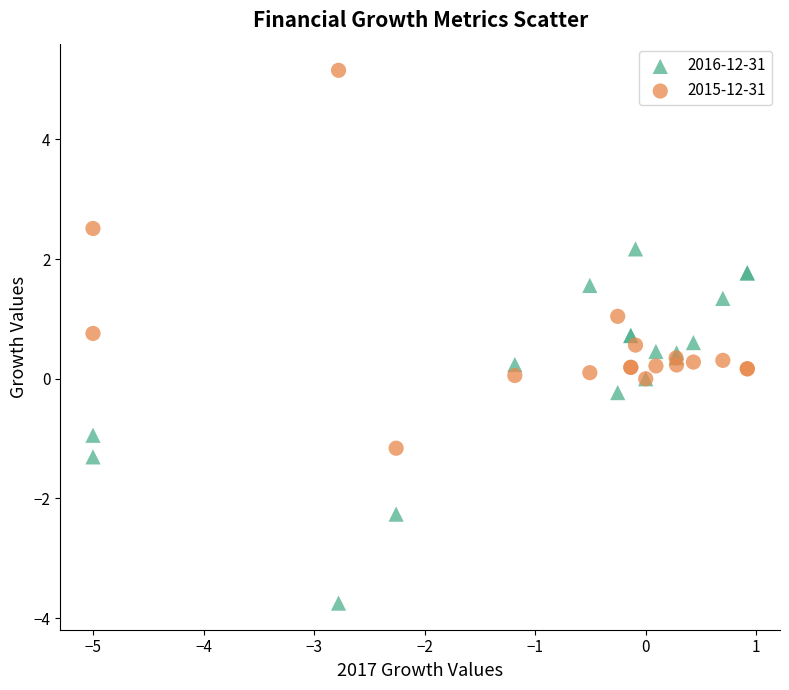

What is the X range (max minus min) for the scatter plot?

5.9